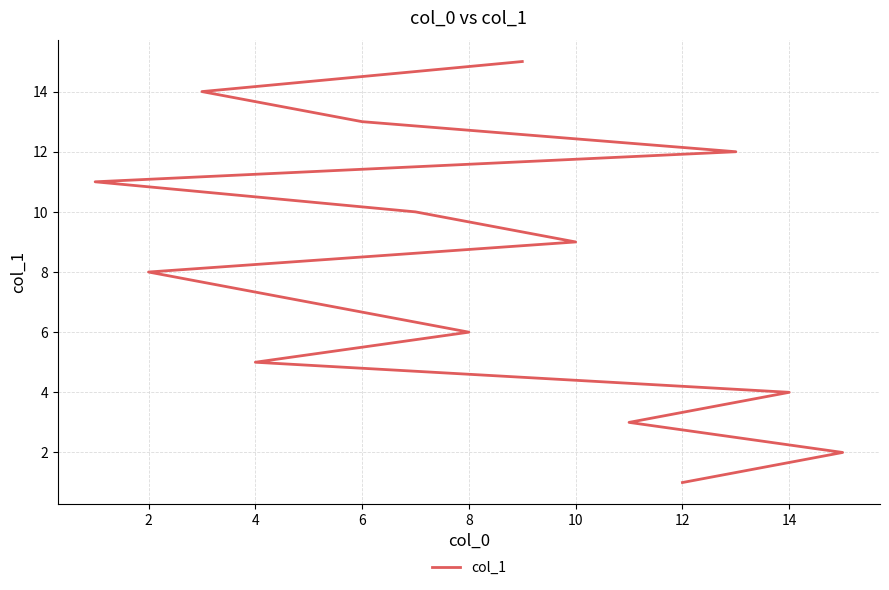

What is the maximum value shown in the chart?

15